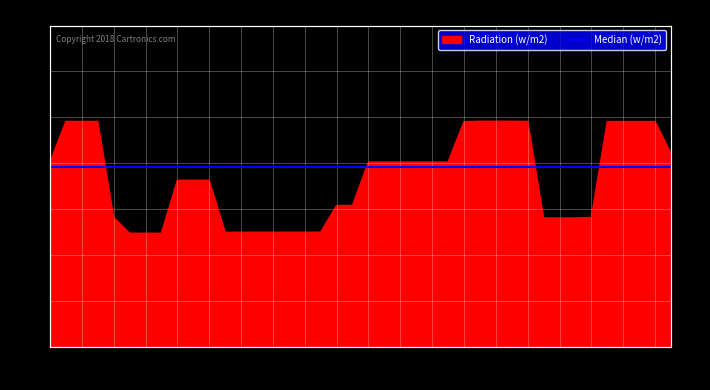

What is the maximum value shown in the chart?

47.5